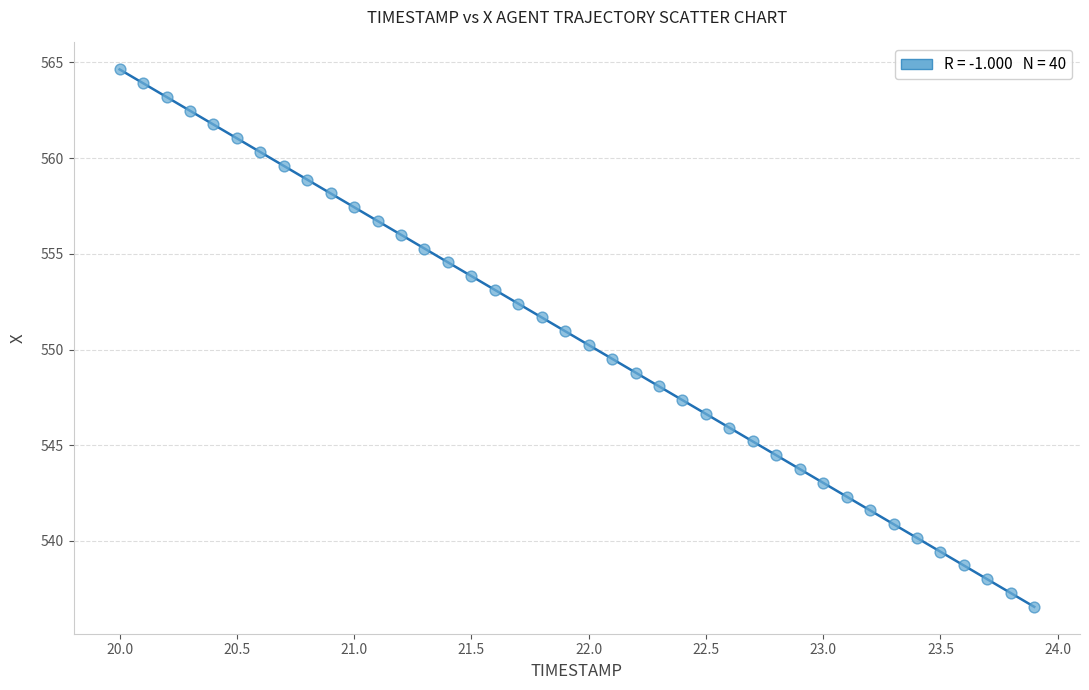

What is the range of X values (max minus min)?

3.9